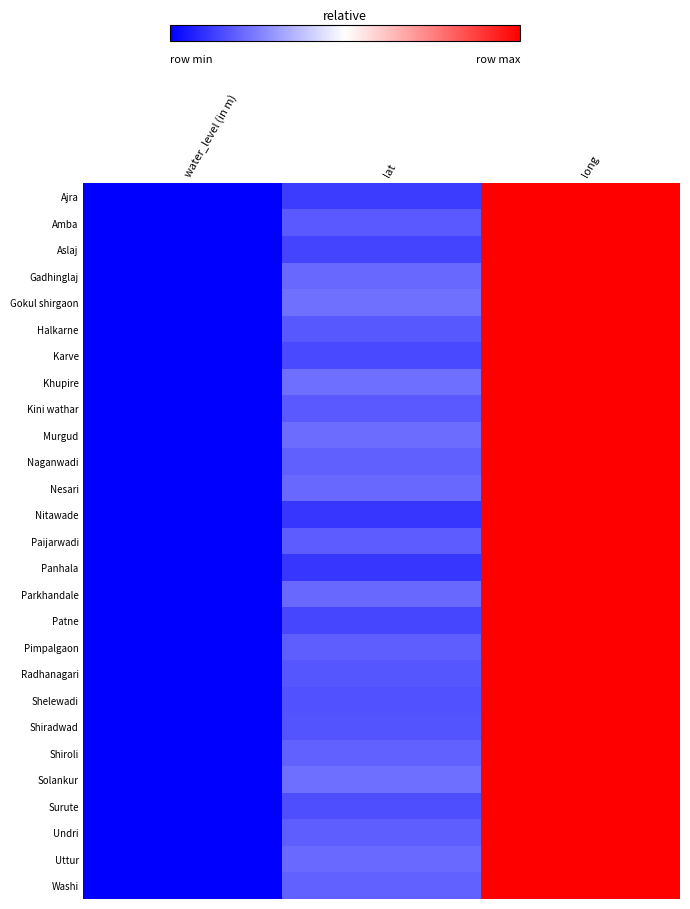

How many categories are shown in the chart?

3